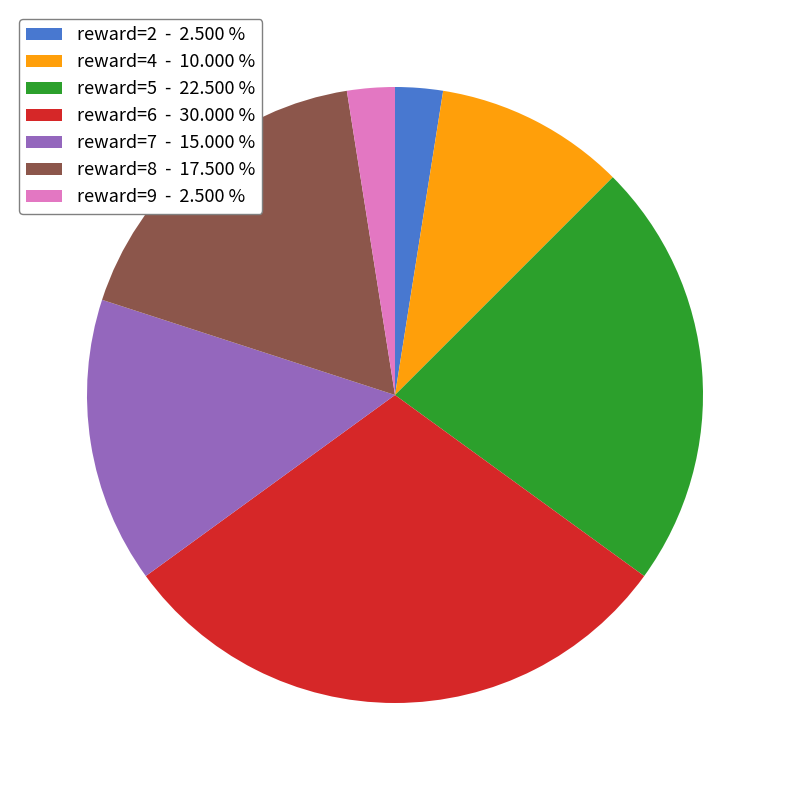

Is there a majority slice in this chart?

No